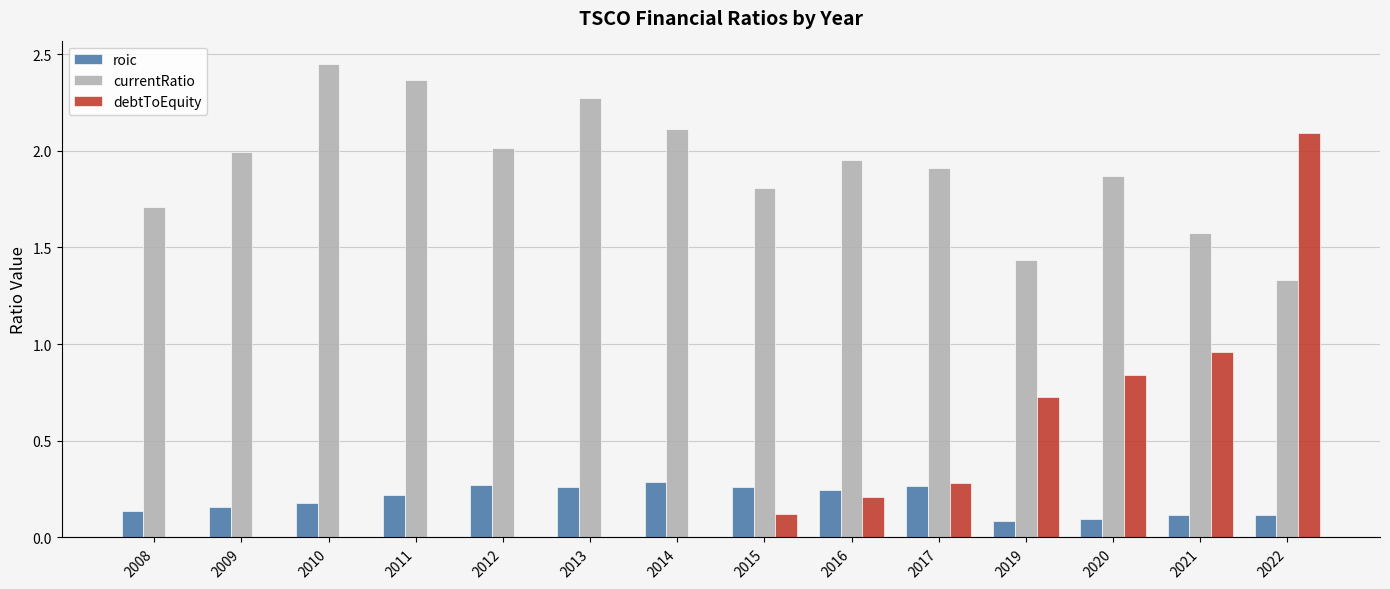

Does the chart contain stacked bars?

No